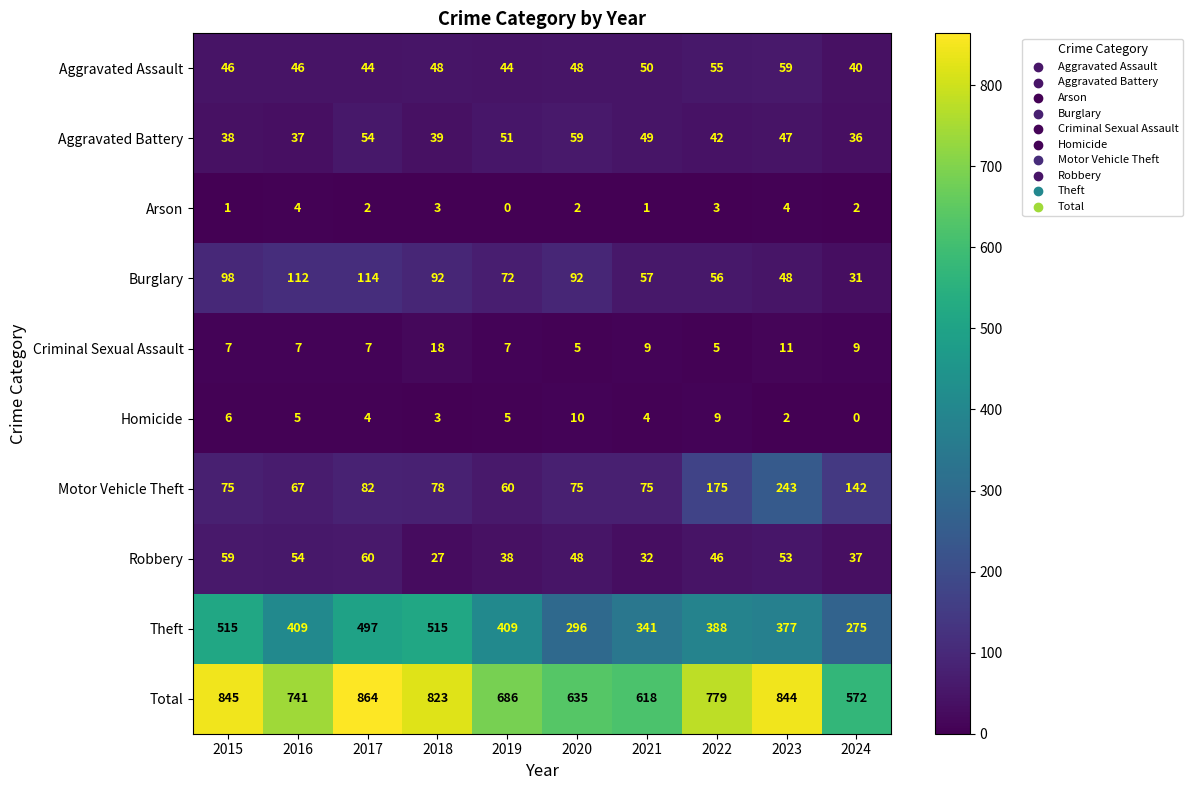

Which label corresponds to the largest value in the chart?

2017